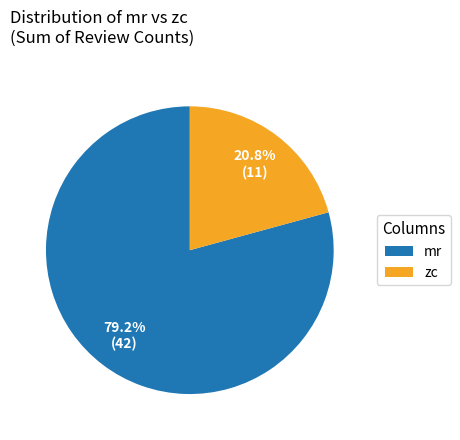

Is the sum of mr and zc greater than half?

Yes